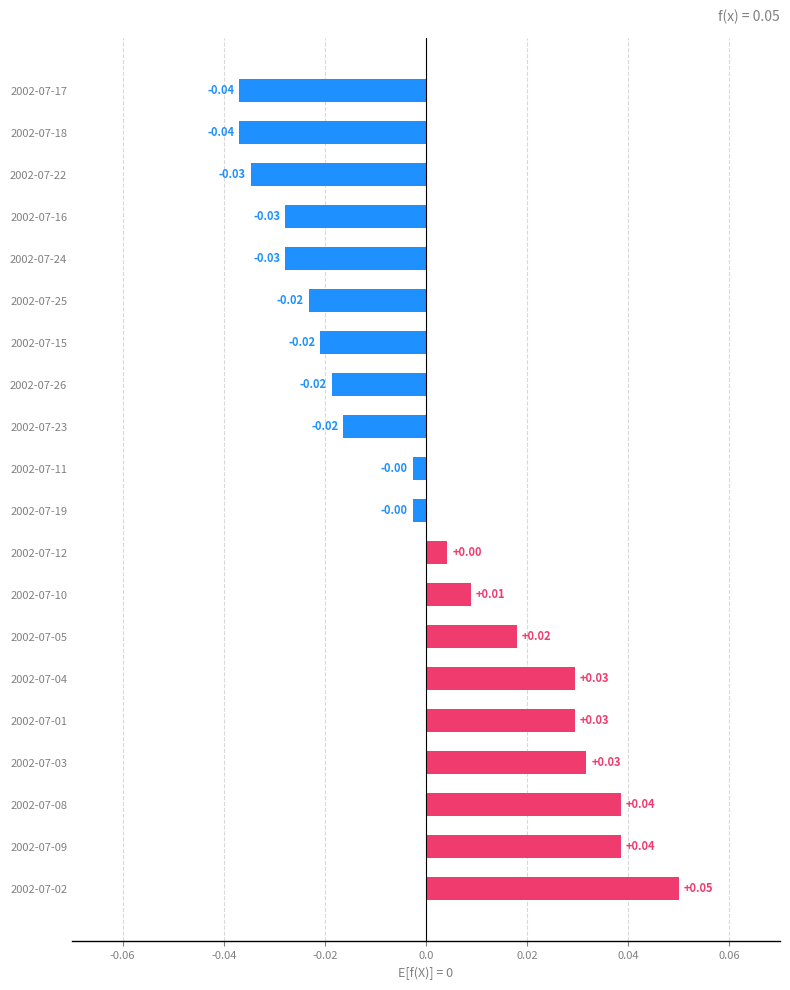

Which has a higher value, 2002-07-09 or 2002-07-26?

2002-07-09